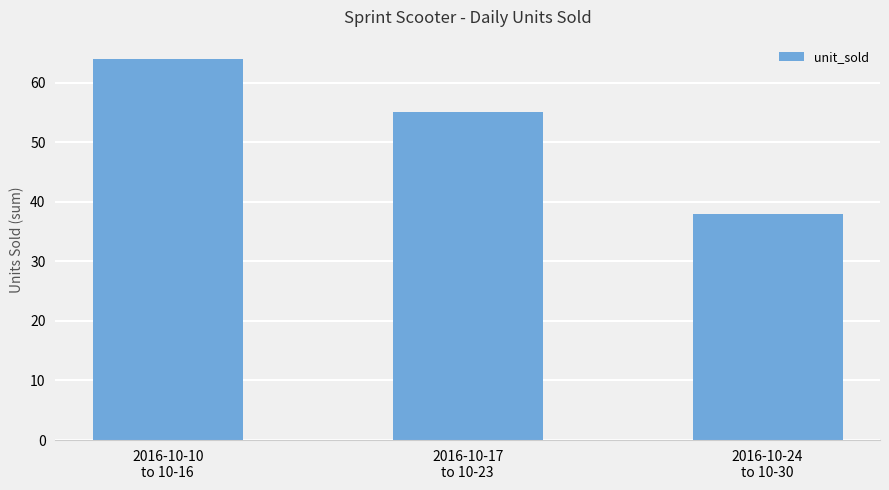

Reading right to left, list all the values displayed in this chart.

2016-10-24
to 10-30=38	2016-10-17
to 10-23=55	2016-10-10
to 10-16=64